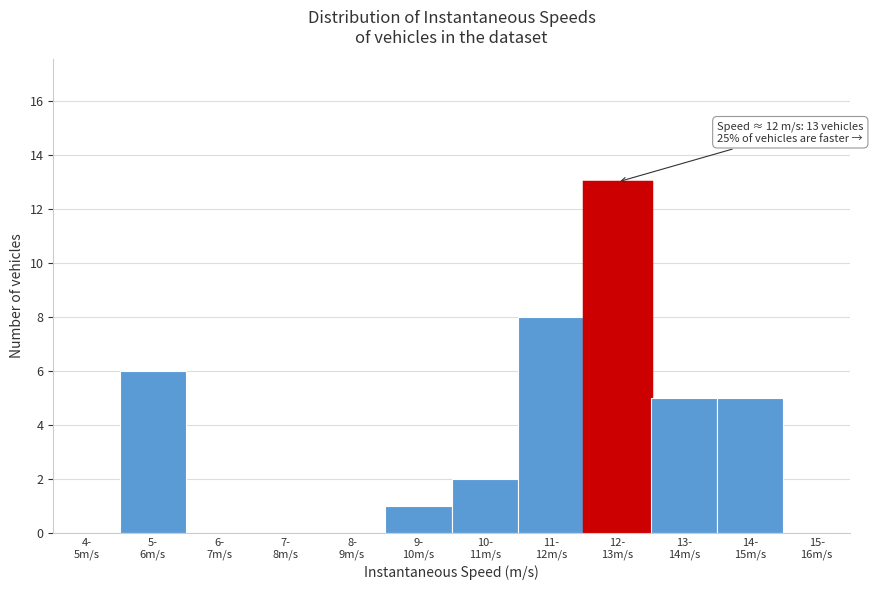

What is the sum of all values?

40